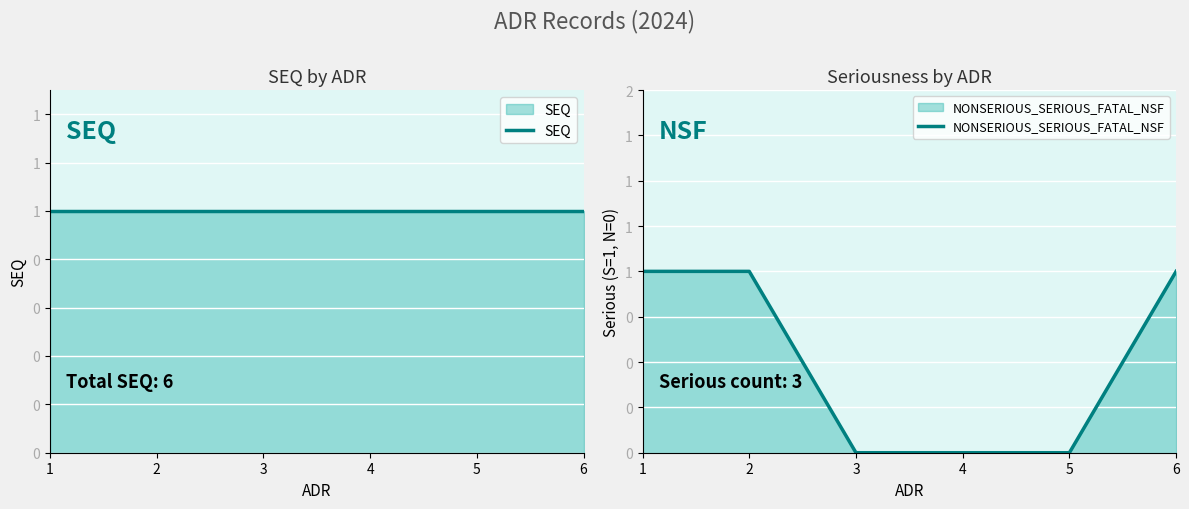

Reading left to right, list all the values displayed in this chart.

SEQ: 1	1	1	1	1	1
NONSERIOUS_SERIOUS_FATAL_NSF: 1	1	0	0	0	1